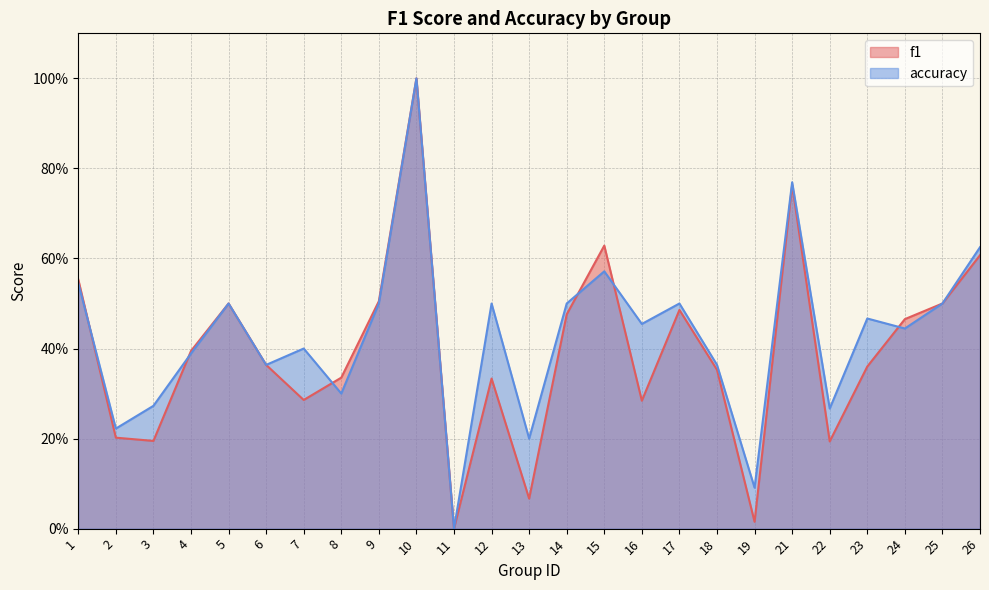

Which series has the largest total across all categories?

accuracy